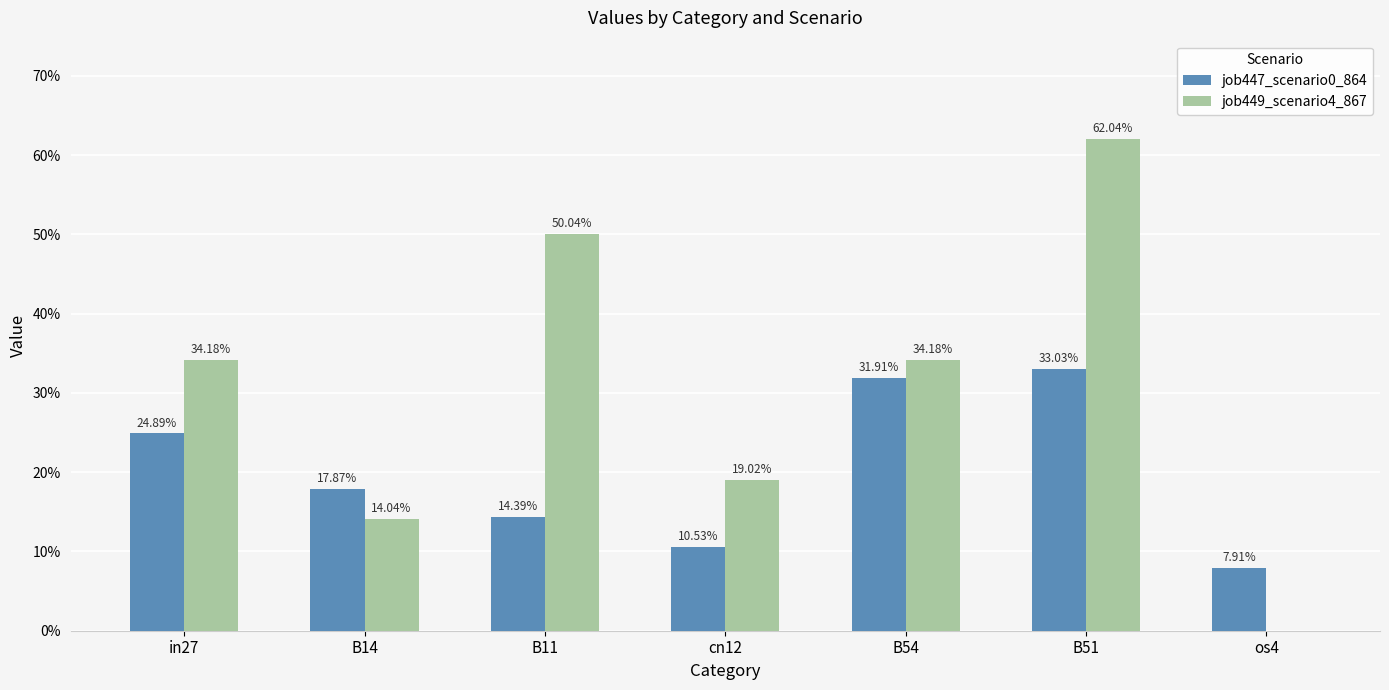

Rank the series at B11 from highest to lowest value.

job449_scenario4_867, job447_scenario0_864